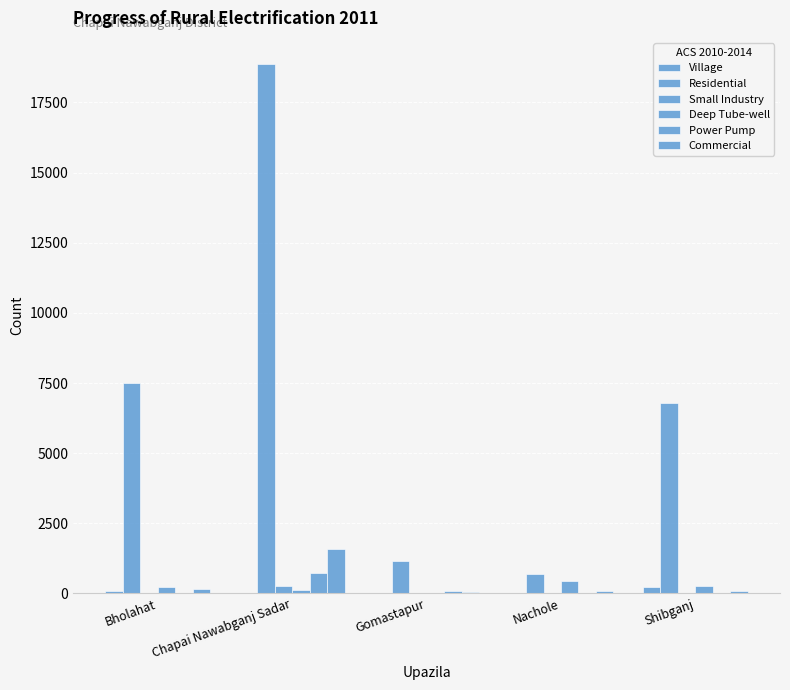

What value does the Residential series have at Shibganj, to the nearest 100?

6800